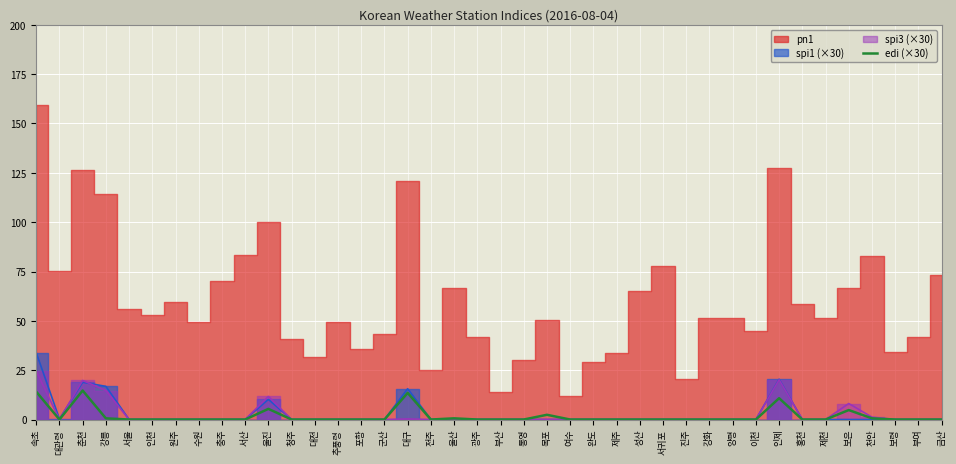

Where is the data nearest to the value 7?

울진